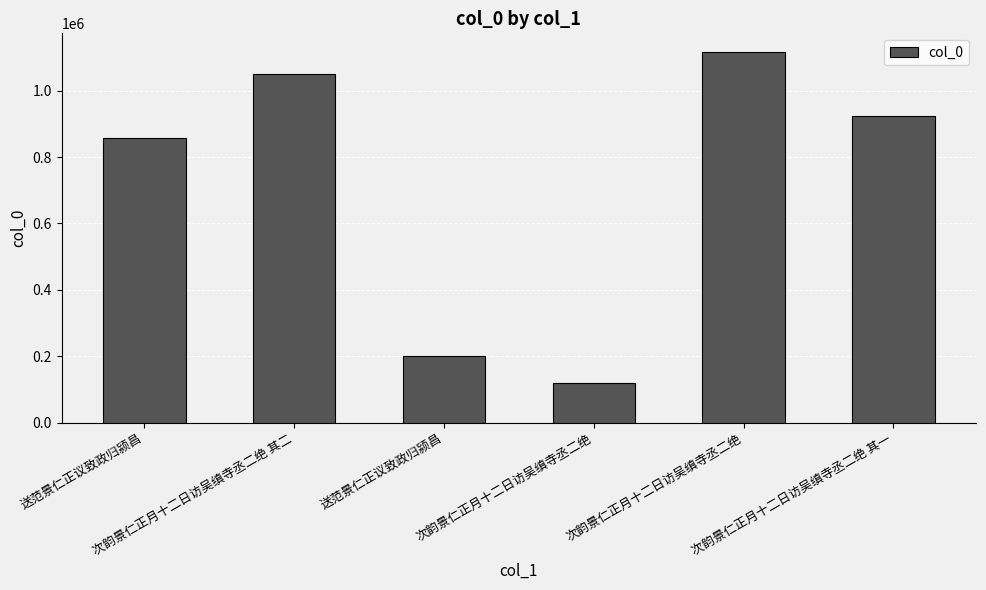

How many series are shown in this chart?

1